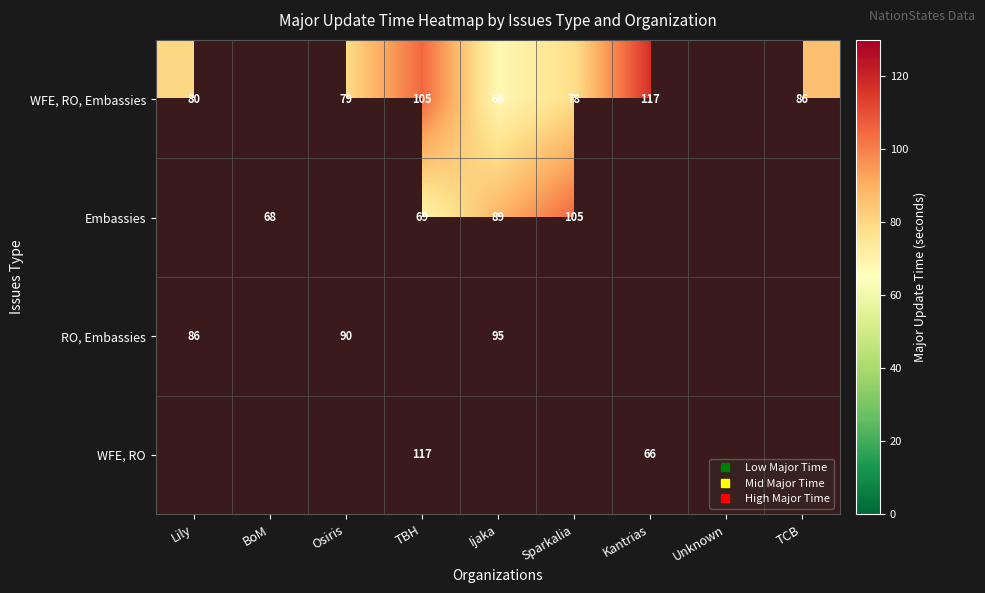

What is the difference between the highest and lowest values at TBH?

48.0